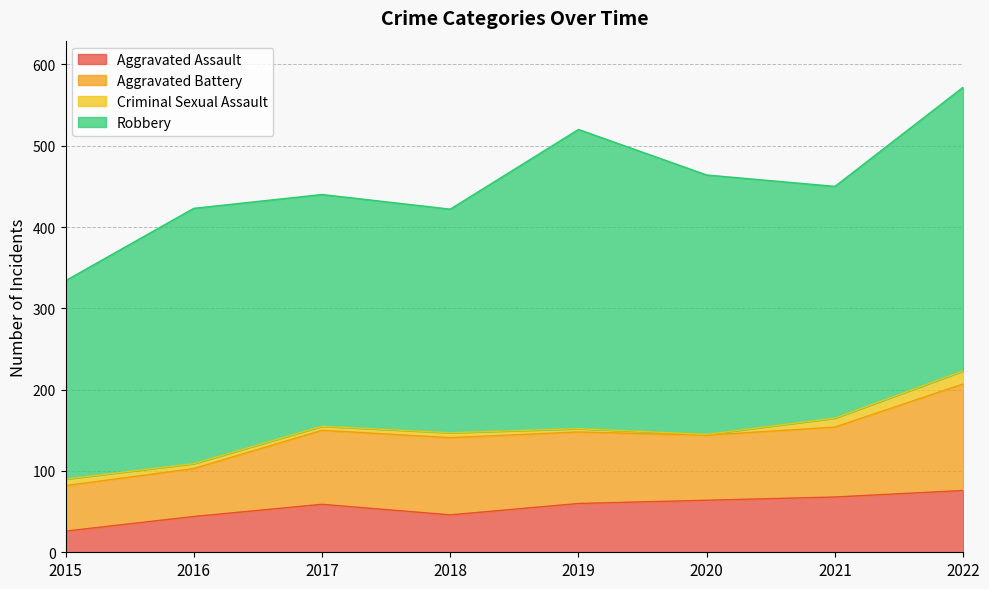

Which series has the largest range (max minus min)?

Robbery